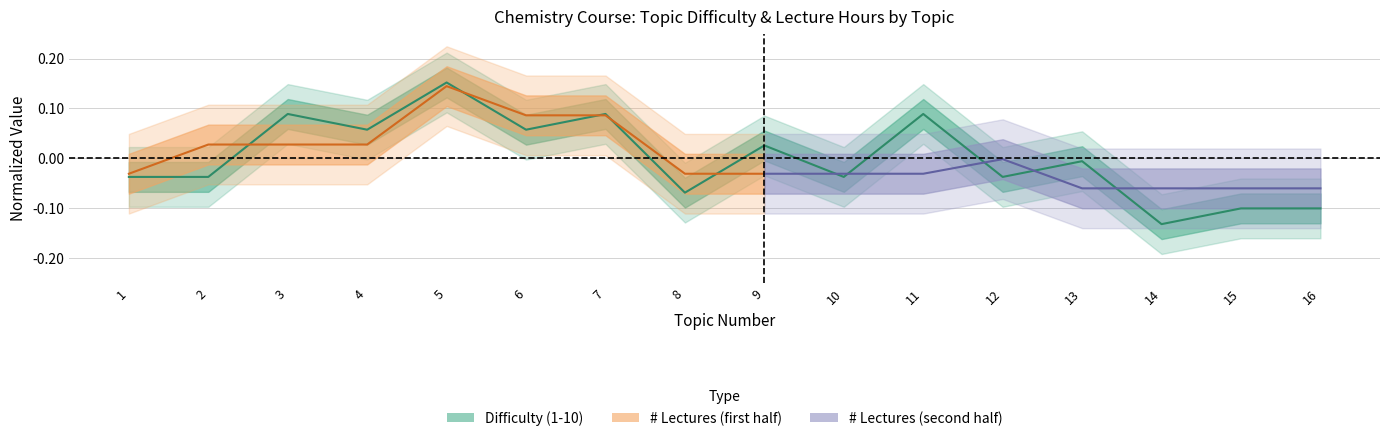

List the labels in order of value, smallest first.

14, 15, 16, 8, 1, 2, 10, 12, 13, 9, 4, 6, 3, 7, 11, 5